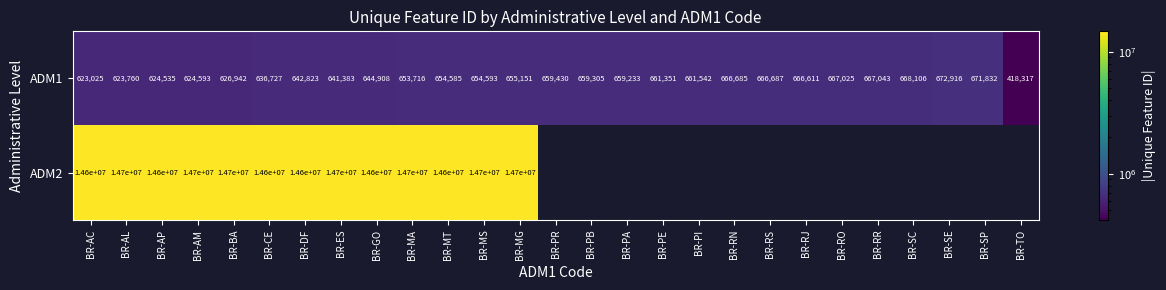

True or false: ADM1 has a value of 875125 at BR-RJ.

False